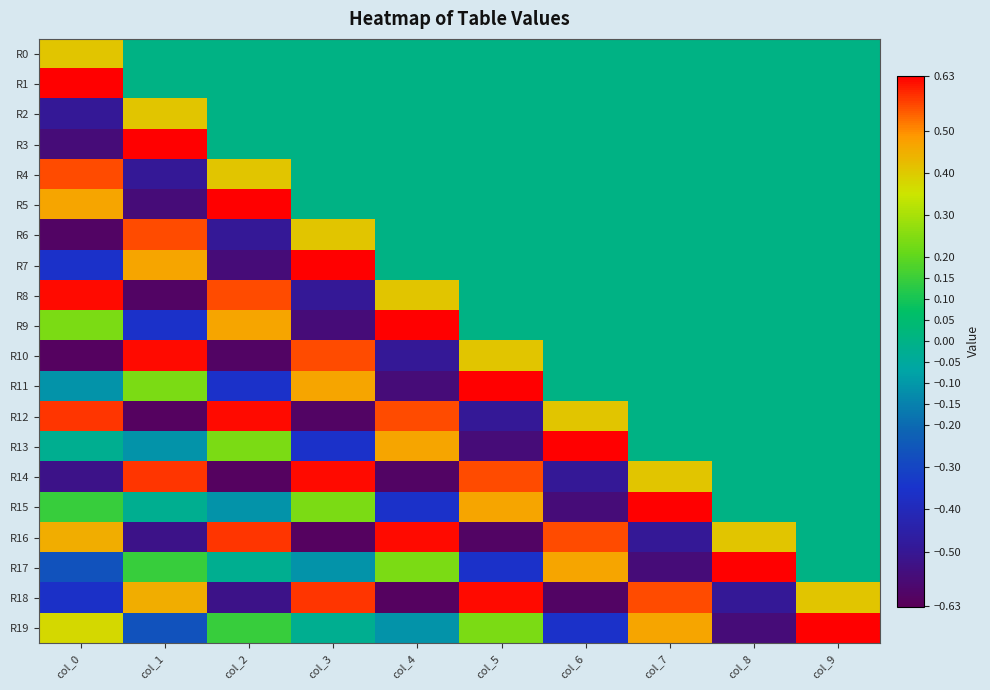

Reading left to right, list all the values displayed in this chart.

R0: col_0=0.4	col_1=0.0	col_2=0.0	col_3=0.0	col_4=0.0	col_5=0.0	col_6=0.0	col_7=0.0	col_8=0.0	col_9=0.0
R1: col_0=0.6	col_1=0.0	col_2=0.0	col_3=0.0	col_4=0.0	col_5=0.0	col_6=0.0	col_7=0.0	col_8=0.0	col_9=0.0
R2: col_0=-0.5	col_1=0.4	col_2=0.0	col_3=0.0	col_4=0.0	col_5=0.0	col_6=0.0	col_7=0.0	col_8=0.0	col_9=0.0
R3: col_0=-0.6	col_1=0.6	col_2=0.0	col_3=0.0	col_4=0.0	col_5=0.0	col_6=0.0	col_7=0.0	col_8=0.0	col_9=0.0
R4: col_0=0.6	col_1=-0.5	col_2=0.4	col_3=0.0	col_4=0.0	col_5=0.0	col_6=0.0	col_7=0.0	col_8=0.0	col_9=0.0
R5: col_0=0.5	col_1=-0.6	col_2=0.6	col_3=0.0	col_4=0.0	col_5=0.0	col_6=0.0	col_7=0.0	col_8=0.0	col_9=0.0
R6: col_0=-0.6	col_1=0.6	col_2=-0.5	col_3=0.4	col_4=0.0	col_5=0.0	col_6=0.0	col_7=0.0	col_8=0.0	col_9=0.0
R7: col_0=-0.4	col_1=0.5	col_2=-0.6	col_3=0.6	col_4=0.0	col_5=0.0	col_6=0.0	col_7=0.0	col_8=0.0	col_9=0.0
R8: col_0=0.6	col_1=-0.6	col_2=0.6	col_3=-0.5	col_4=0.4	col_5=0.0	col_6=0.0	col_7=0.0	col_8=0.0	col_9=0.0
R9: col_0=0.2	col_1=-0.4	col_2=0.5	col_3=-0.6	col_4=0.6	col_5=0.0	col_6=0.0	col_7=0.0	col_8=0.0	col_9=0.0
R10: col_0=-0.6	col_1=0.6	col_2=-0.6	col_3=0.6	col_4=-0.5	col_5=0.4	col_6=0.0	col_7=0.0	col_8=0.0	col_9=0.0
R11: col_0=-0.1	col_1=0.2	col_2=-0.4	col_3=0.5	col_4=-0.6	col_5=0.6	col_6=0.0	col_7=0.0	col_8=0.0	col_9=0.0
R12: col_0=0.6	col_1=-0.6	col_2=0.6	col_3=-0.6	col_4=0.6	col_5=-0.5	col_6=0.4	col_7=0.0	col_8=0.0	col_9=0.0
R13: col_0=-0.0	col_1=-0.1	col_2=0.2	col_3=-0.4	col_4=0.5	col_5=-0.6	col_6=0.6	col_7=0.0	col_8=0.0	col_9=0.0
R14: col_0=-0.5	col_1=0.6	col_2=-0.6	col_3=0.6	col_4=-0.6	col_5=0.6	col_6=-0.5	col_7=0.4	col_8=0.0	col_9=0.0
R15: col_0=0.1	col_1=-0.0	col_2=-0.1	col_3=0.2	col_4=-0.4	col_5=0.5	col_6=-0.6	col_7=0.6	col_8=0.0	col_9=0.0
R16: col_0=0.5	col_1=-0.5	col_2=0.6	col_3=-0.6	col_4=0.6	col_5=-0.6	col_6=0.6	col_7=-0.5	col_8=0.4	col_9=0.0
R17: col_0=-0.3	col_1=0.1	col_2=-0.0	col_3=-0.1	col_4=0.2	col_5=-0.4	col_6=0.5	col_7=-0.6	col_8=0.6	col_9=0.0
R18: col_0=-0.4	col_1=0.5	col_2=-0.5	col_3=0.6	col_4=-0.6	col_5=0.6	col_6=-0.6	col_7=0.6	col_8=-0.5	col_9=0.4
R19: col_0=0.4	col_1=-0.3	col_2=0.1	col_3=-0.0	col_4=-0.1	col_5=0.2	col_6=-0.4	col_7=0.5	col_8=-0.6	col_9=0.6